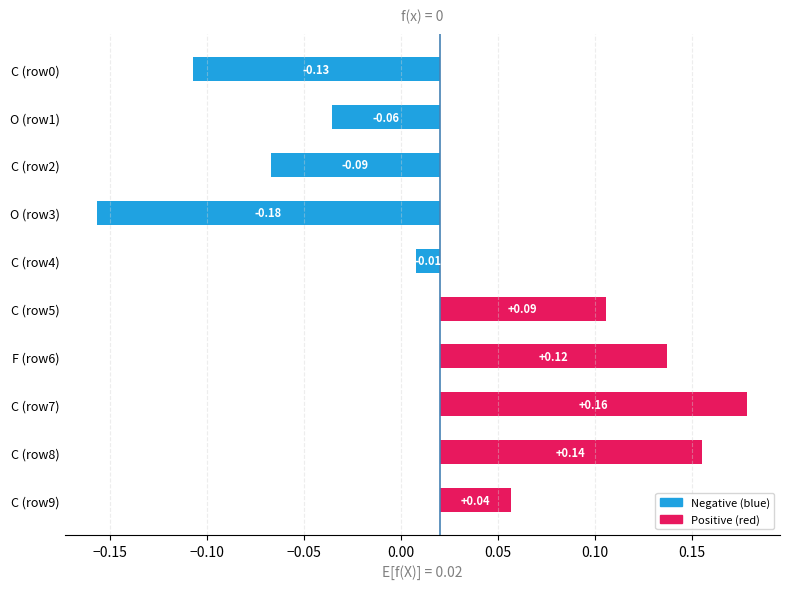

Which series changed the most between C (row5) and C (row9)?

Positive (red)